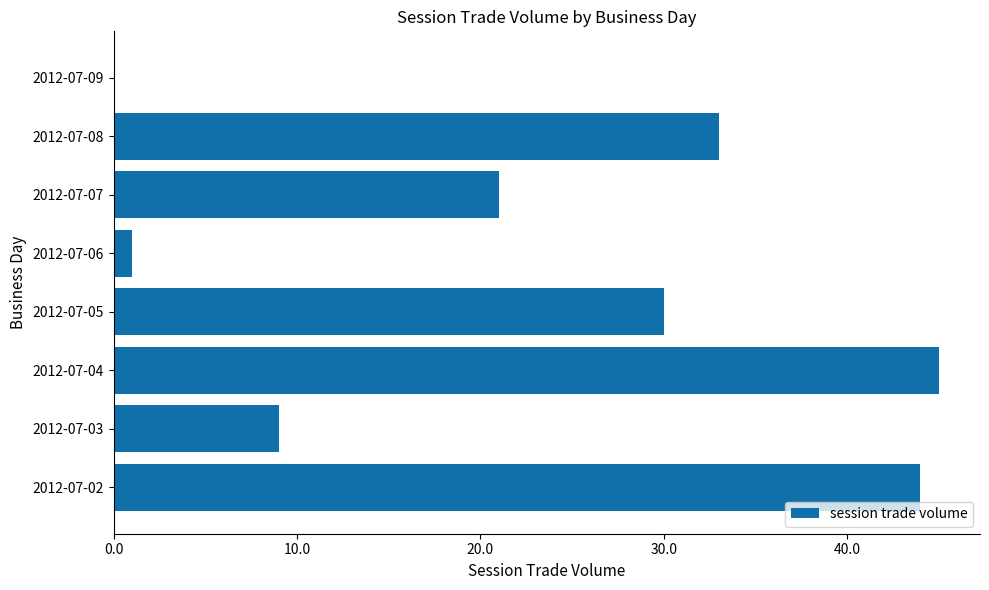

Where is the data nearest to the value 22?

2012-07-07